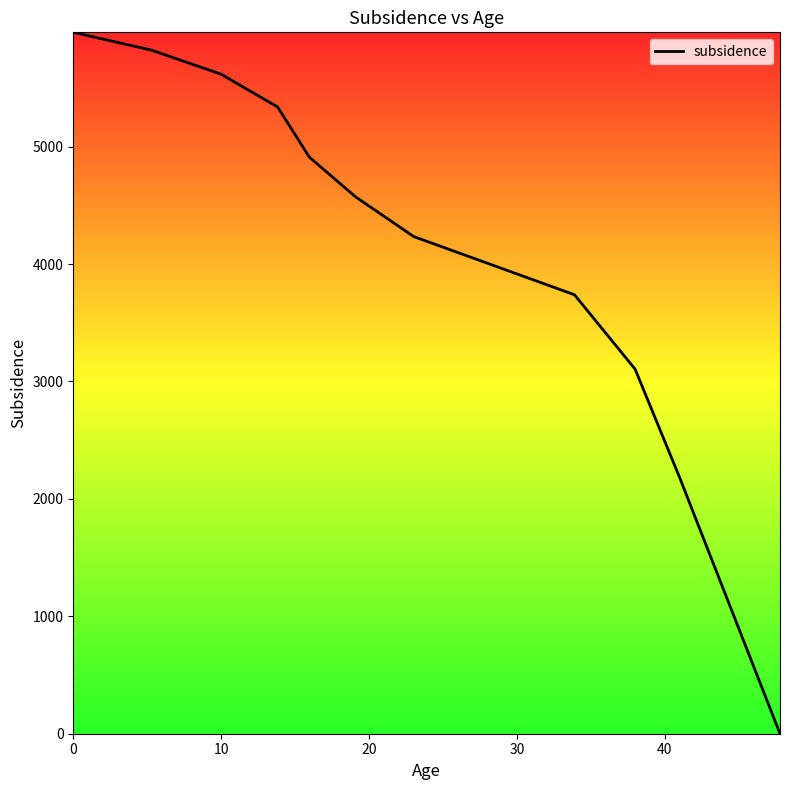

What is the maximum value shown in the chart?

5973.7